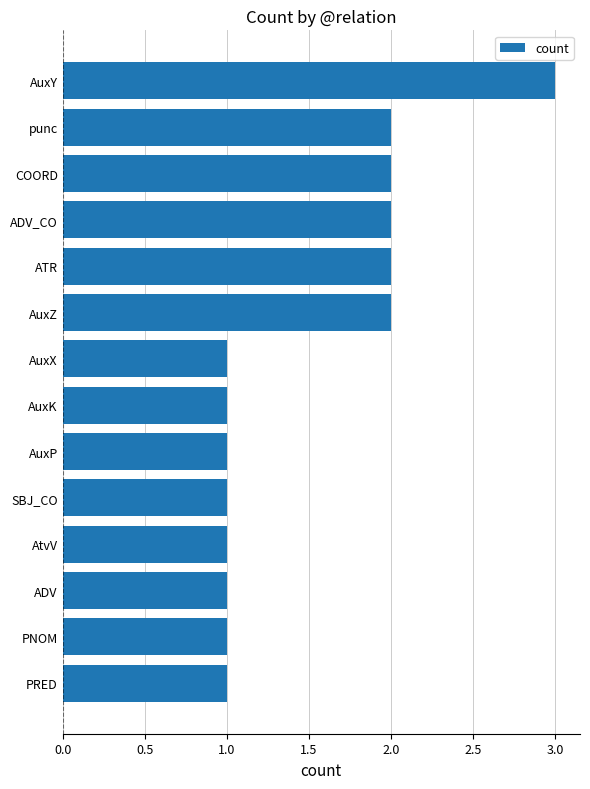

What is the sum of all values?

21